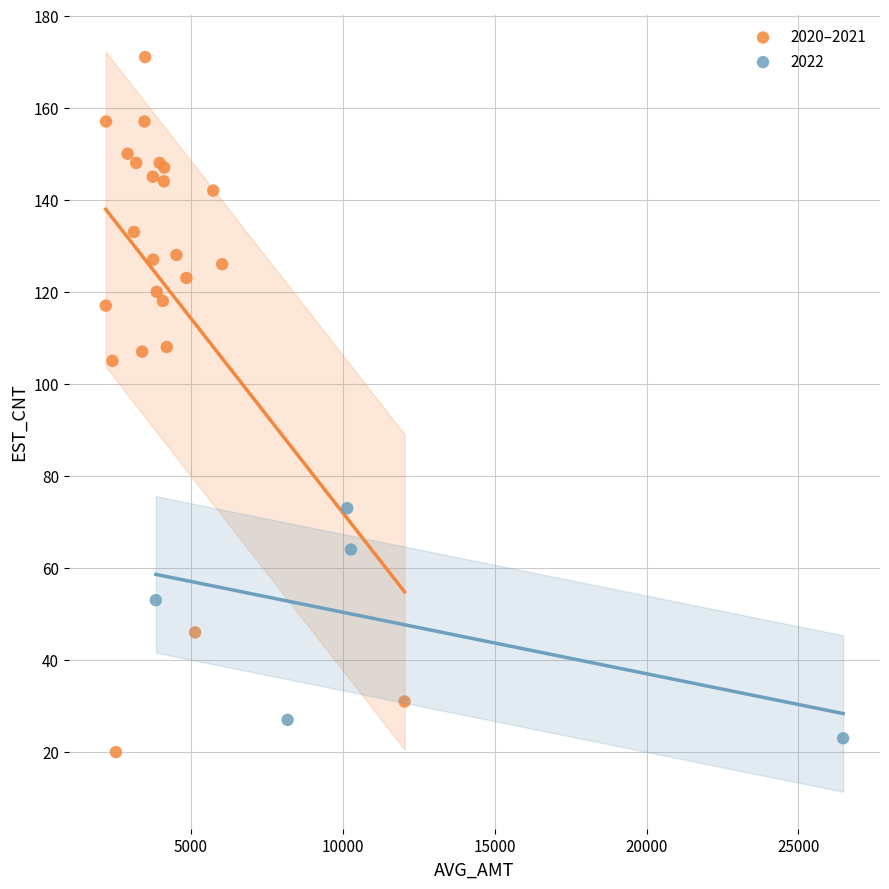

Which series reaches the maximum Y coordinate?

2020–2021